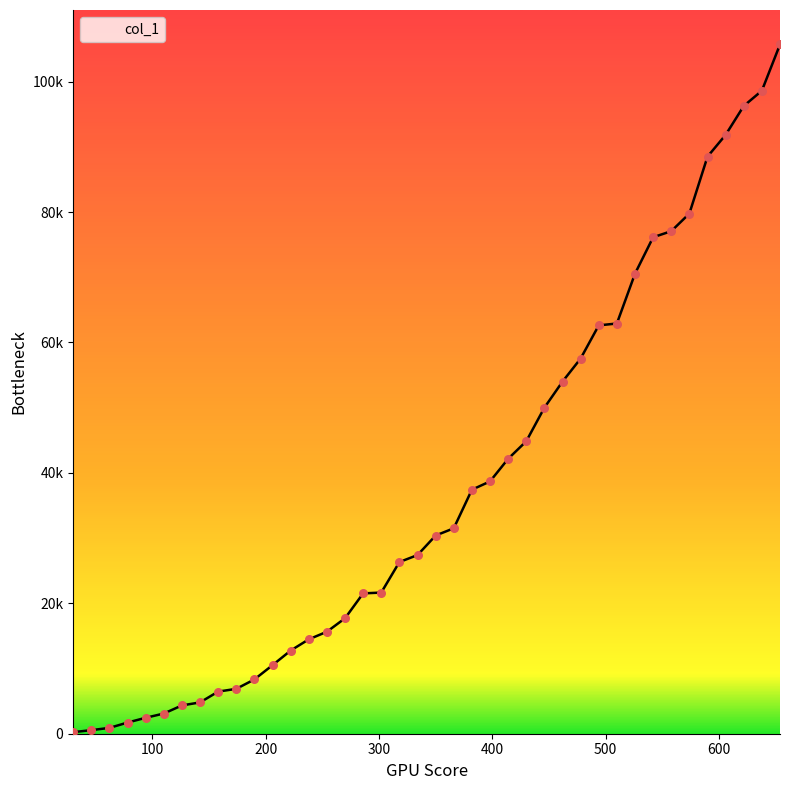

Does the chart have visible grid lines?

No